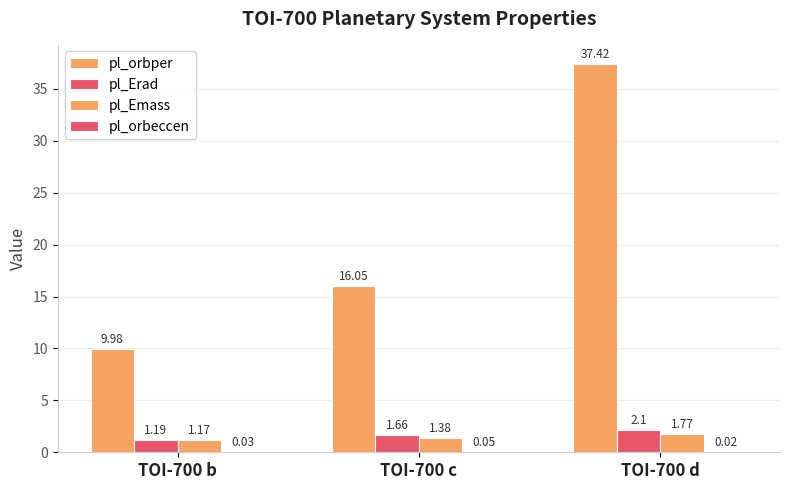

What is the total value across all series at TOI-700 b?

12.4